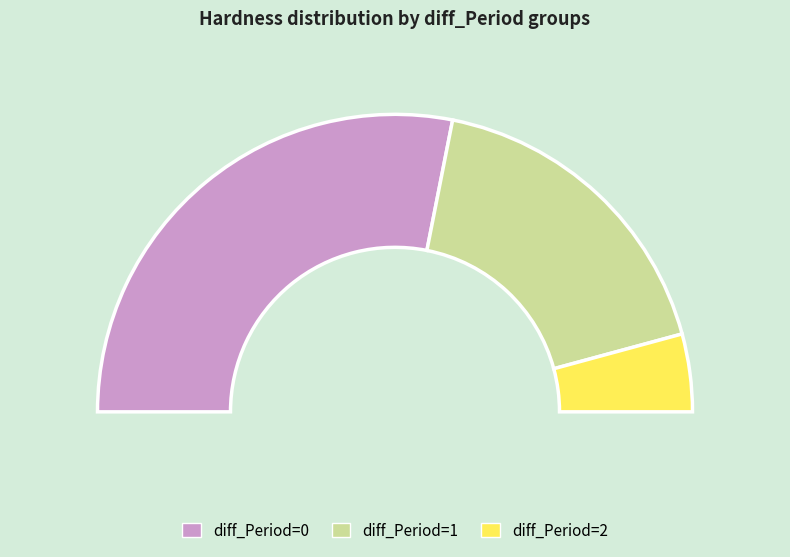

How much of the chart is everything except 29?

92.8%